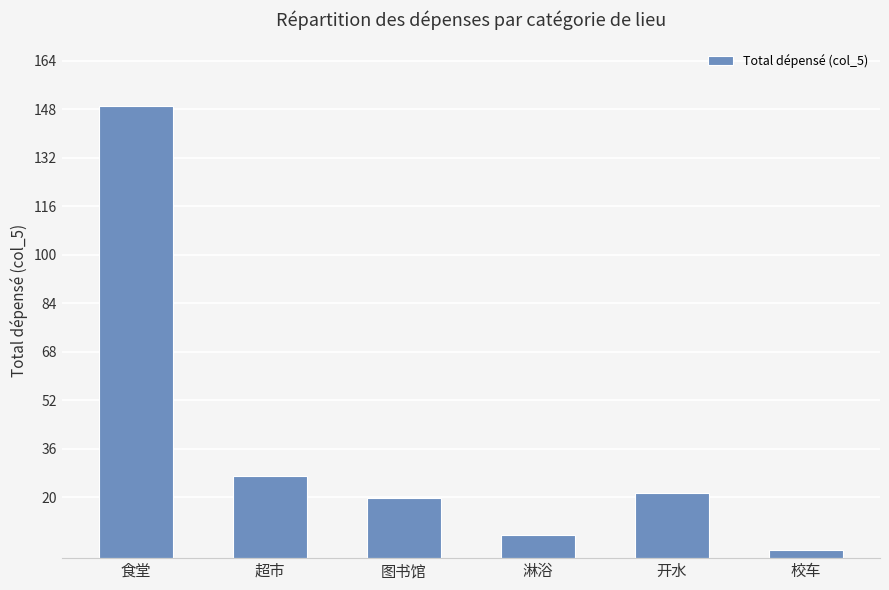

List the labels in order of value, smallest first.

校车, 淋浴, 图书馆, 开水, 超市, 食堂